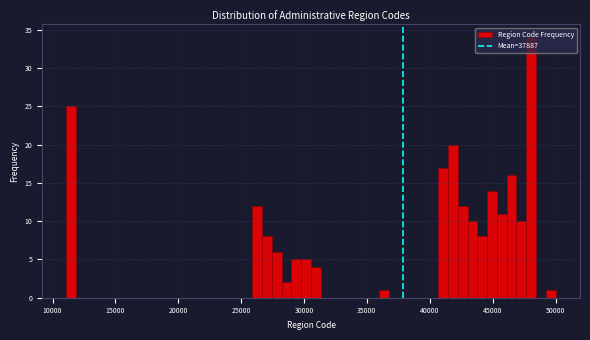

Around what value on the x-axis is the tallest bar? Give the approximate position of its centre, as read against the axis.

48000